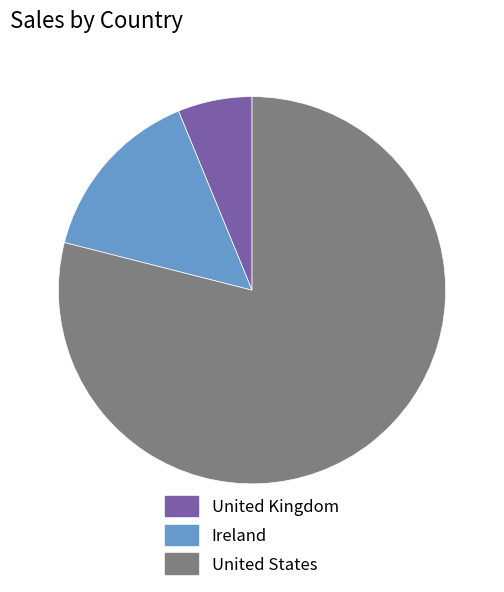

Which category has the smallest portion of the pie?

United Kingdom